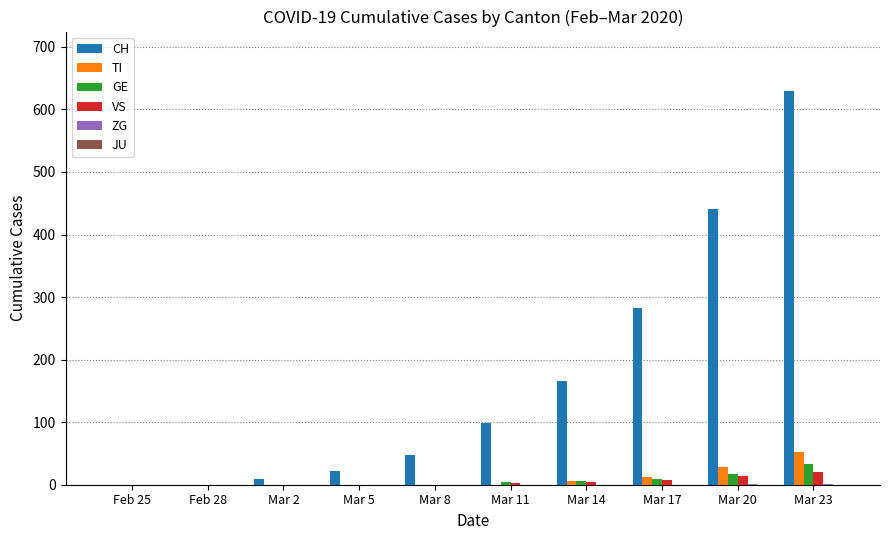

Is the value of VS at Mar 8 greater than the value of TI at Mar 20?

No